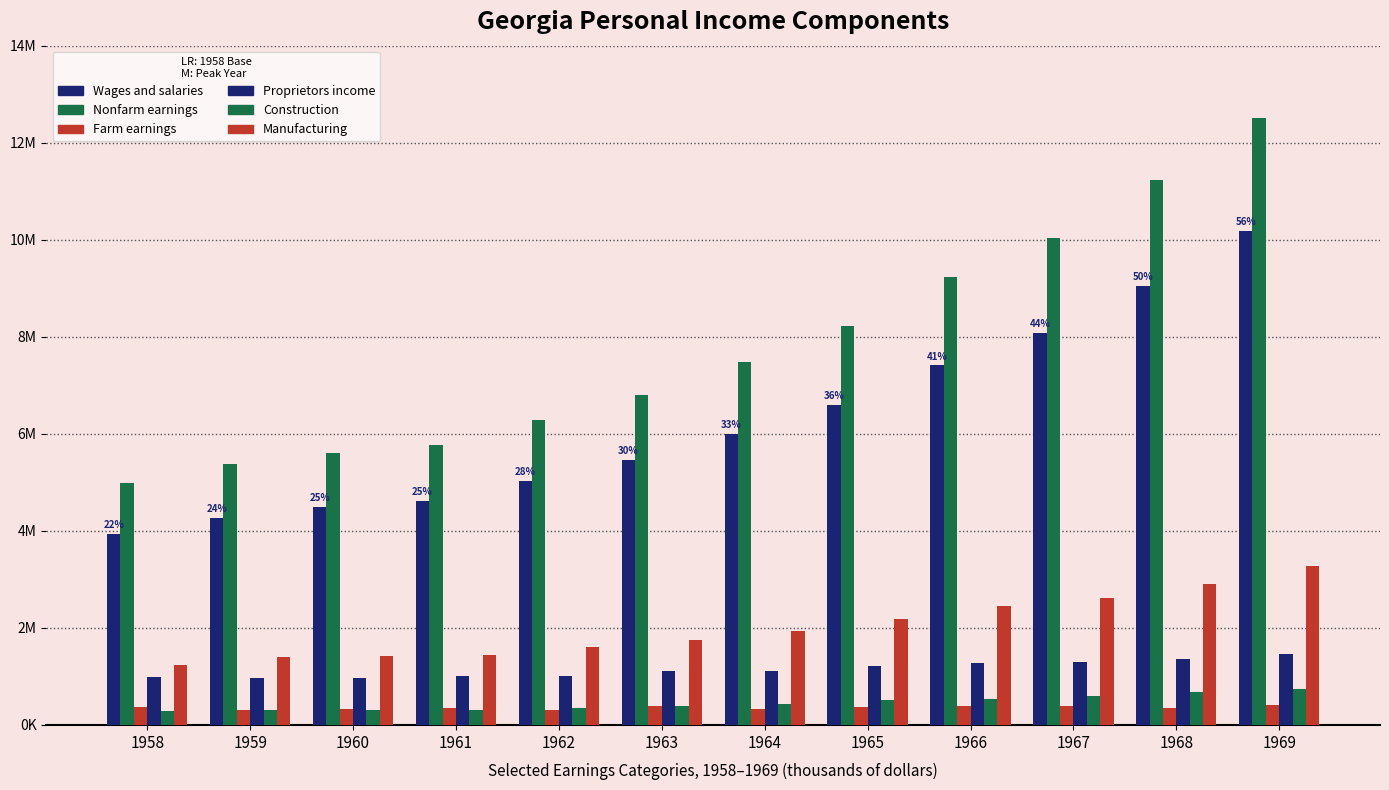

Which series has the largest total across all categories?

Nonfarm earnings